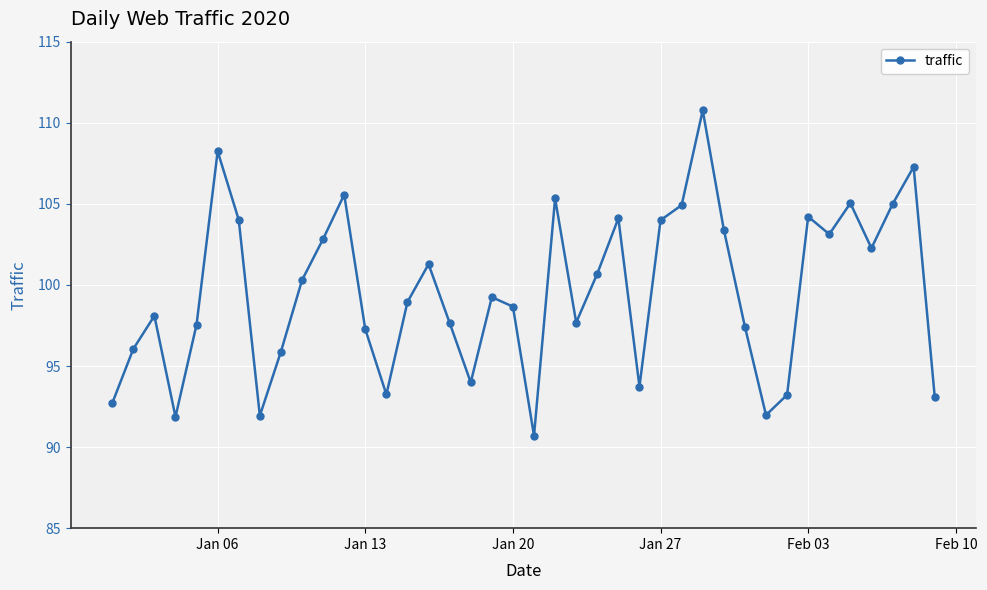

What is the average value?

99.6